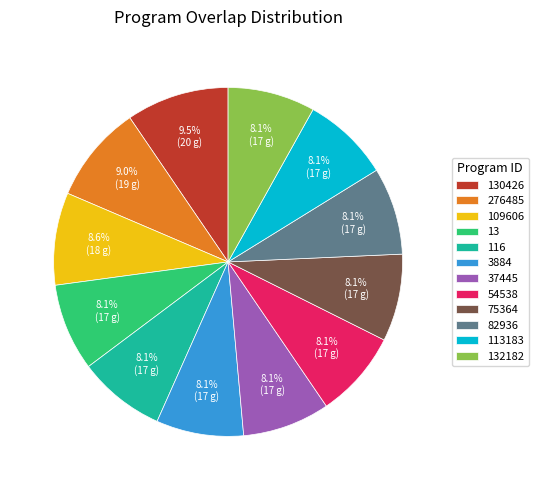

To the nearest percent, what percentage of the pie is 75364?

8%